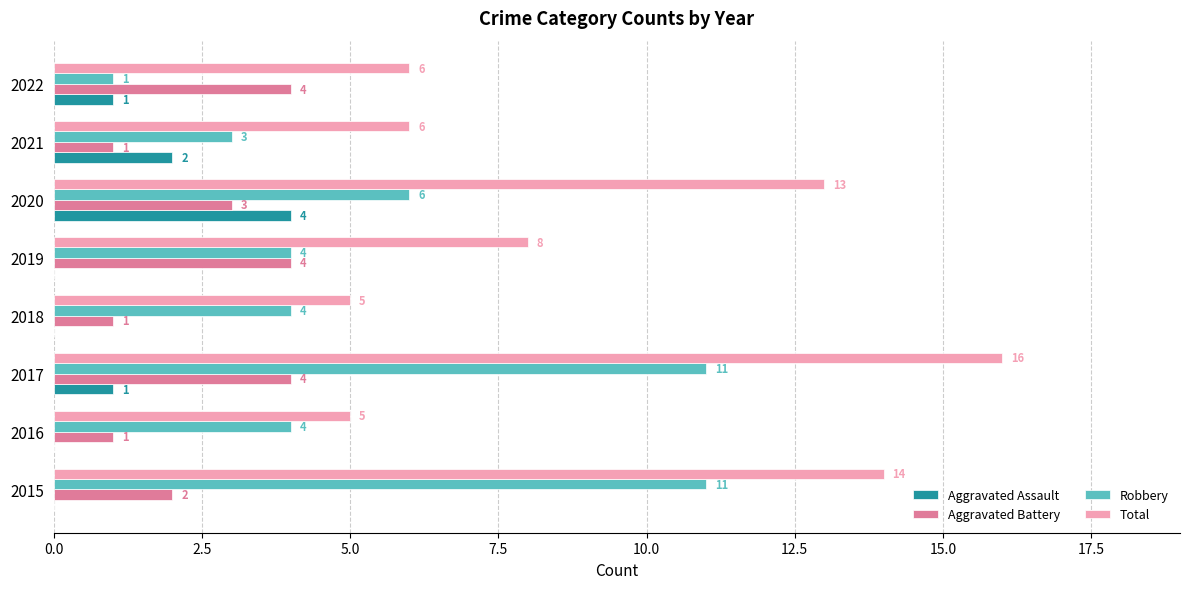

What is the maximum value for Robbery?

11